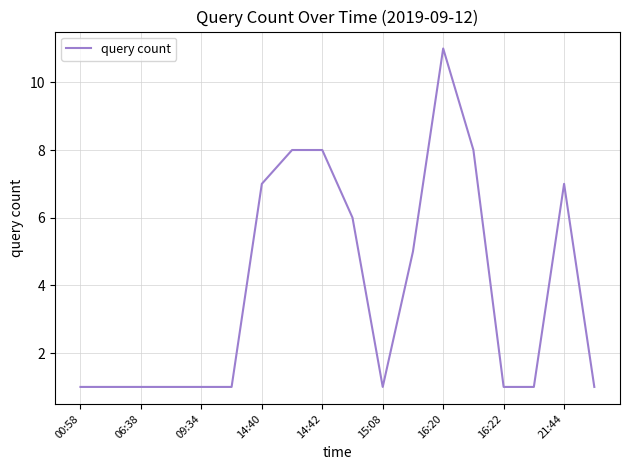

What is the sum of all values?

70